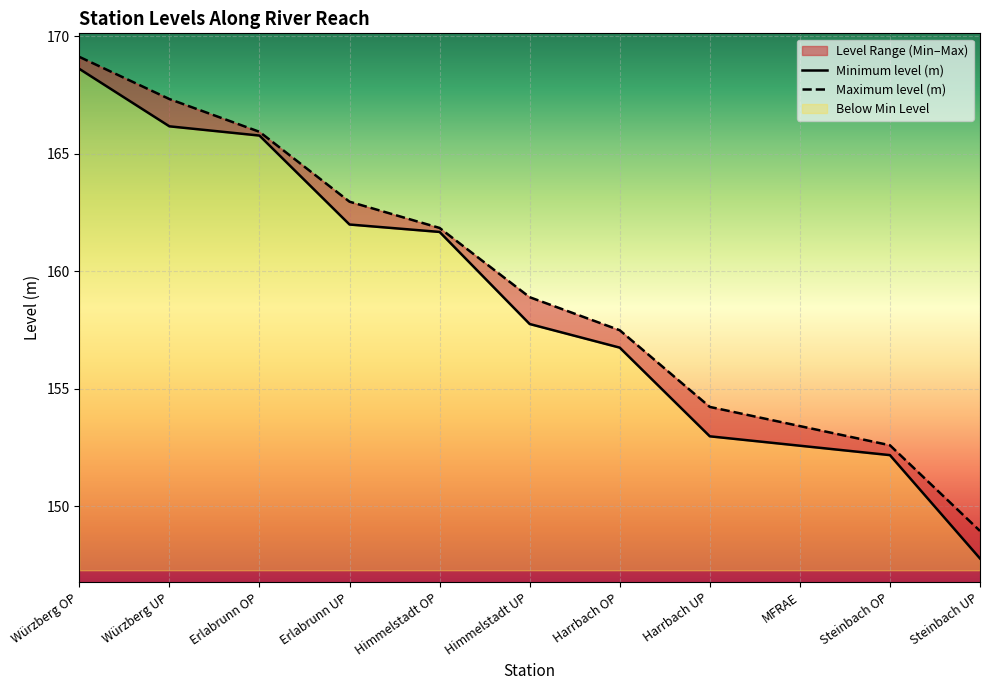

What is the sum of the Minimum level (m) values at Himmelstadt UP and Steinbach OP?

309.9